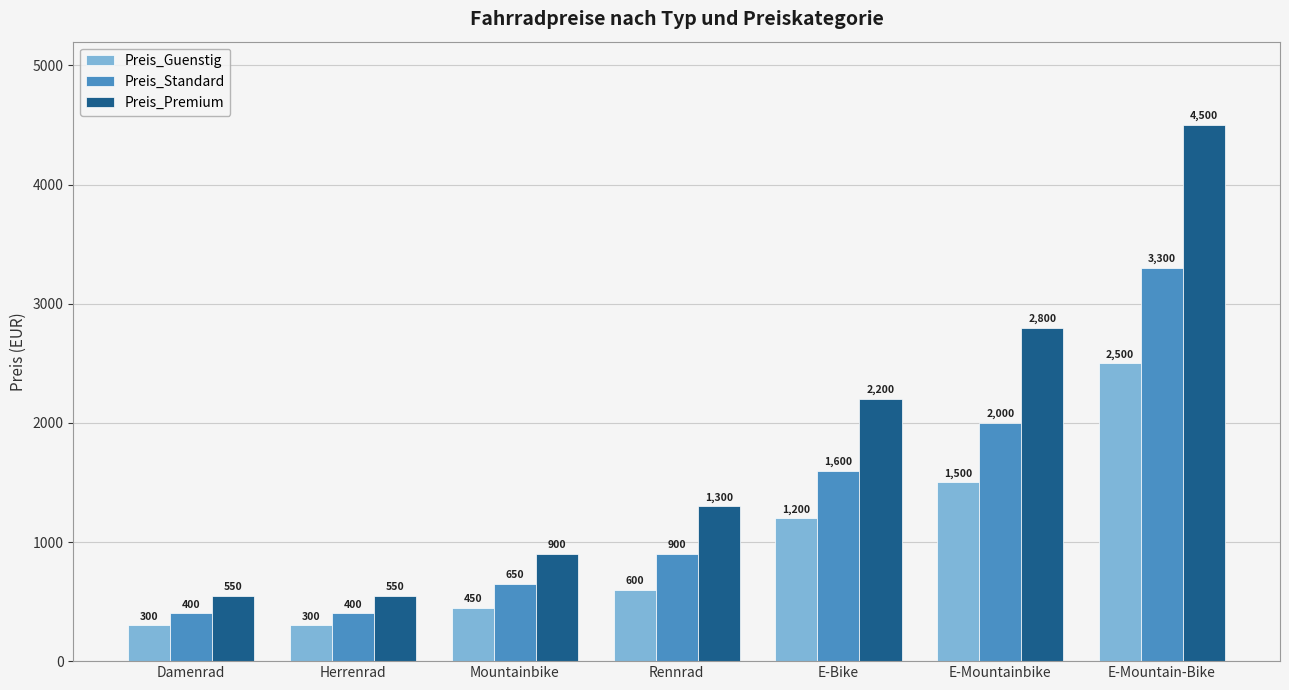

True or false: Preis_Premium has a value of 1300.0 at Rennrad.

True